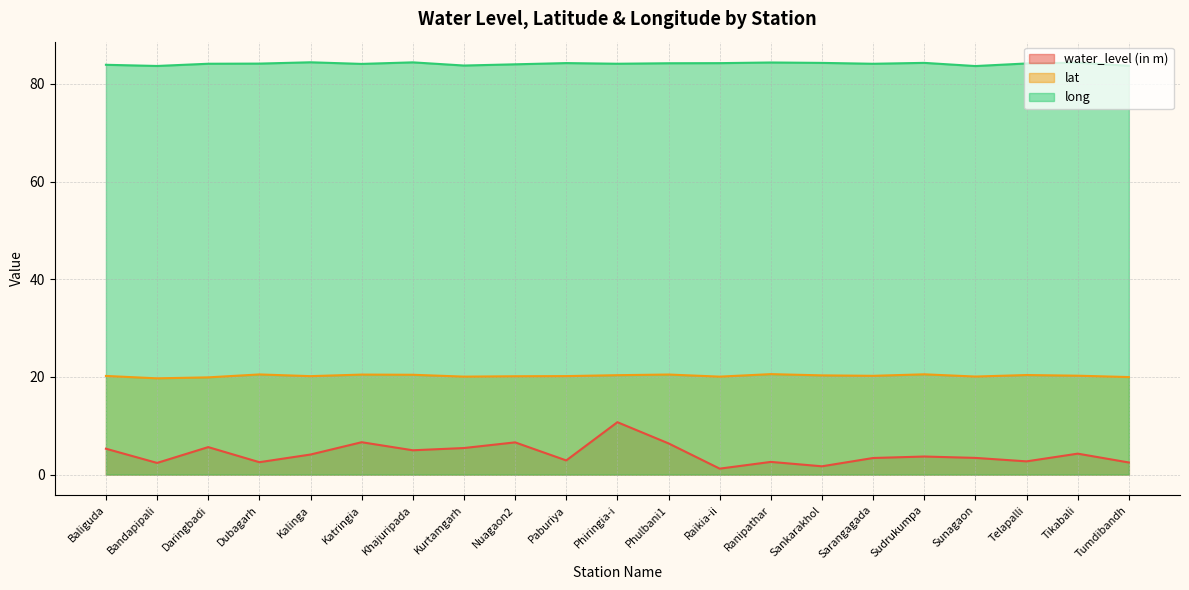

Is the value of long at Phulbani1 greater than the value of water_level (in m) at Baliguda?

Yes